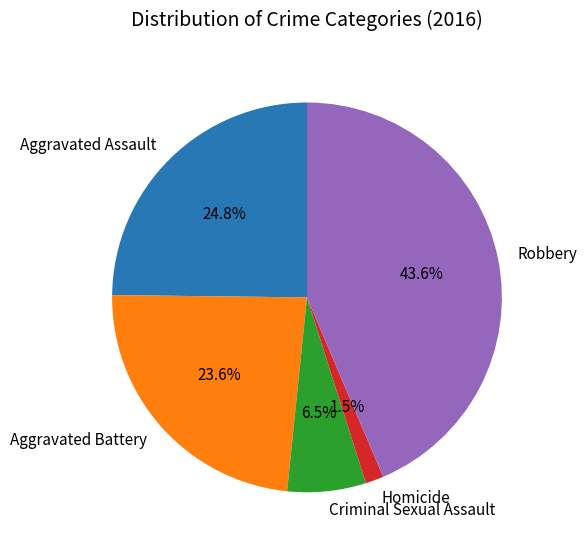

What is the ratio of the value at Homicide to the value at Aggravated Assault?

0.1